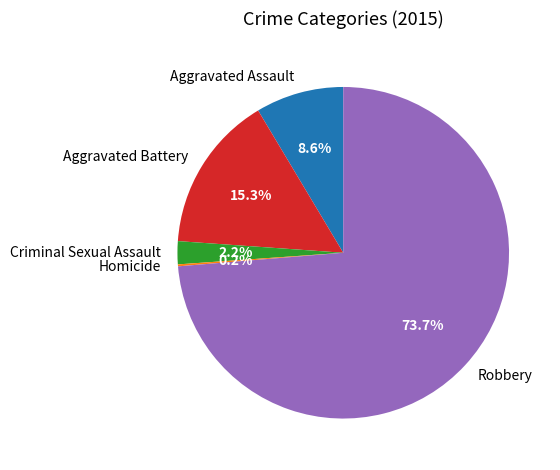

What is the ratio of the value at Aggravated Assault to the value at Aggravated Battery?

0.6